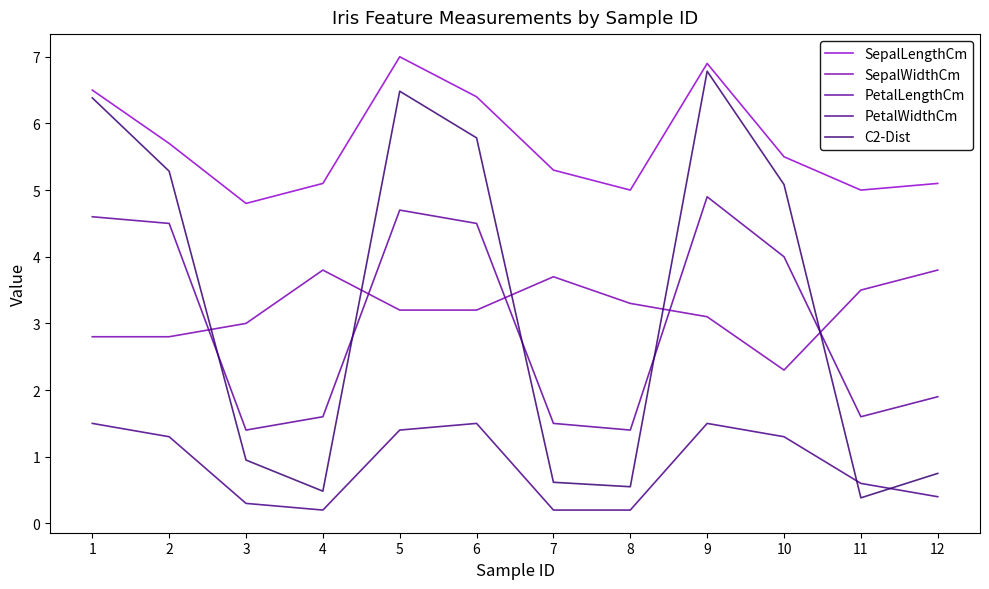

What is the approximate value of C2-Dist at 3?

0.9